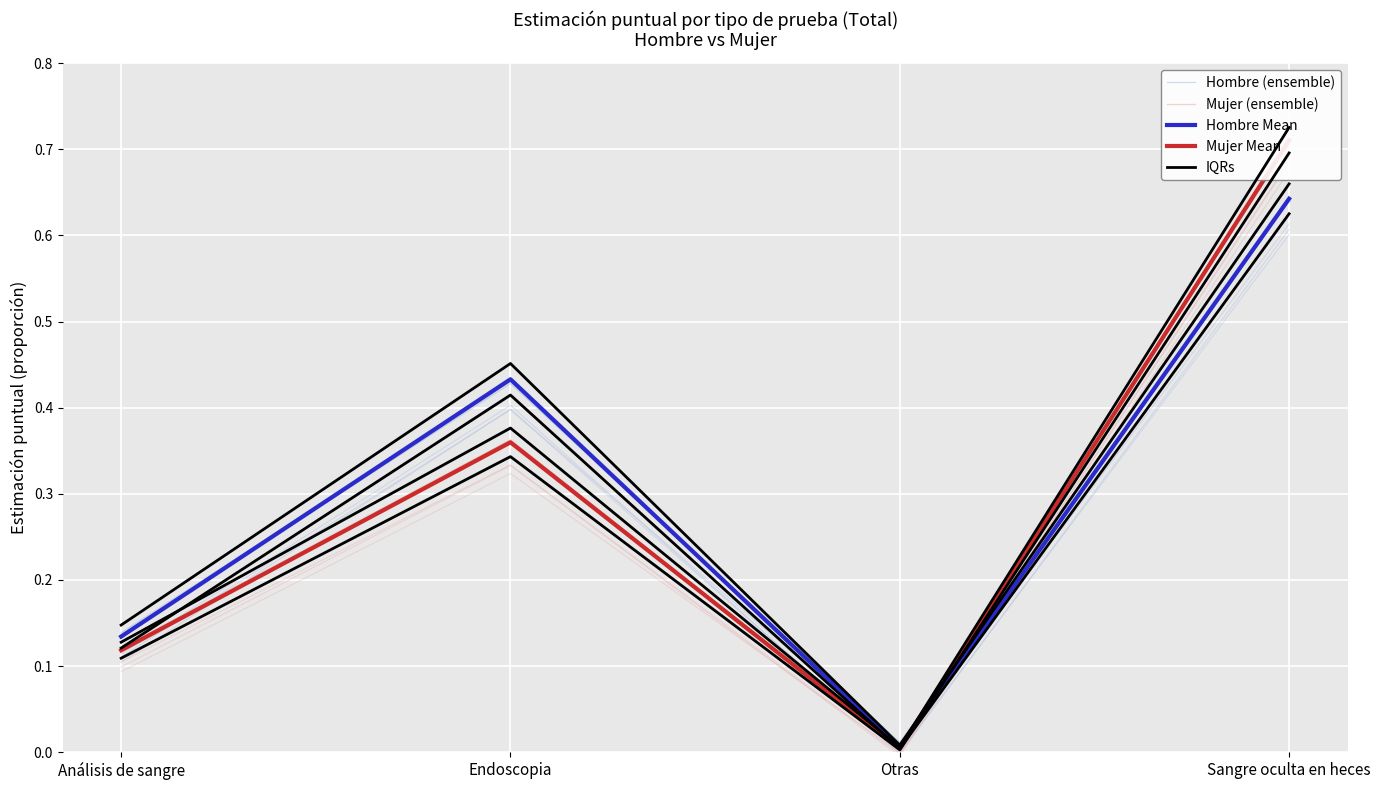

True or false: Mujer Mean has more than 0 points higher than both neighbors.

True